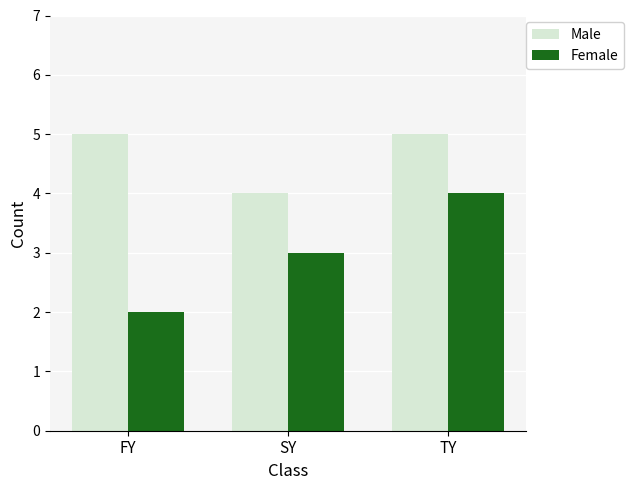

Rank the series by their average value, from highest to lowest.

Male, Female